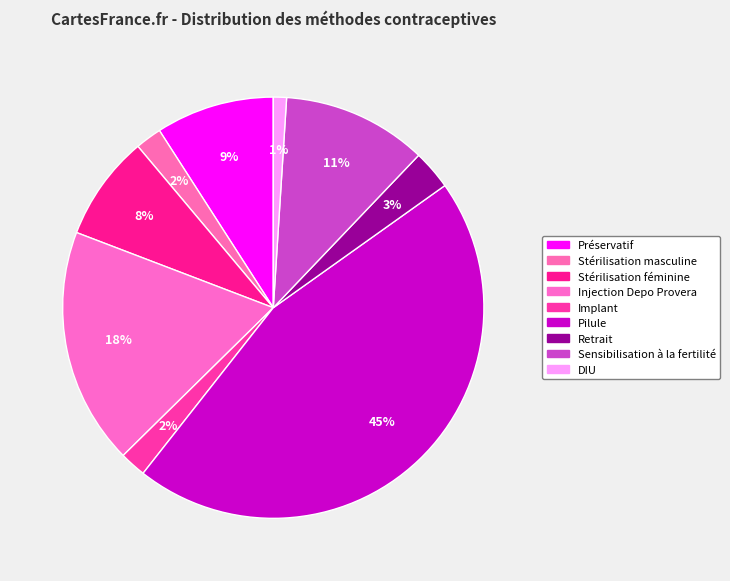

How many segments does this pie chart have?

9